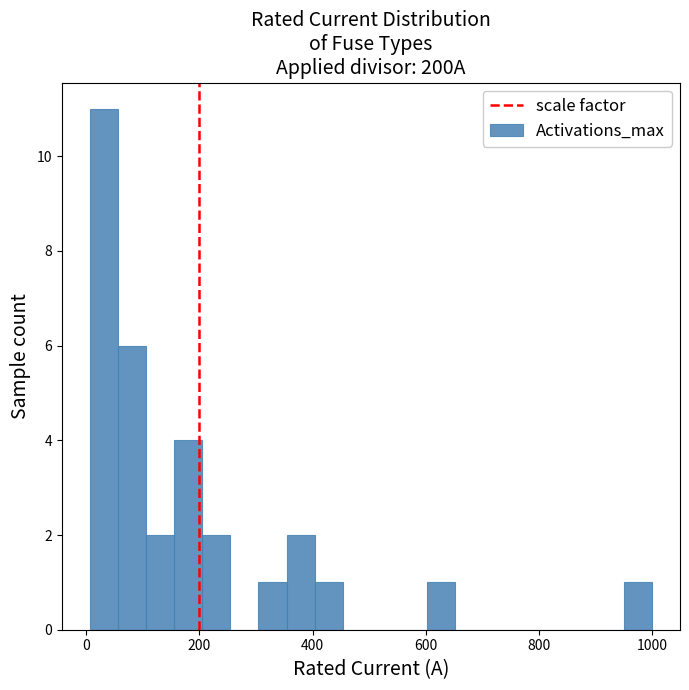

Around what value on the x-axis is the tallest bar? Give the approximate position of its centre, as read against the axis.

40